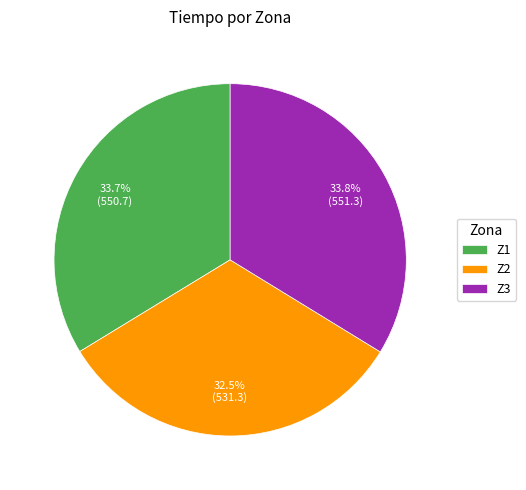

Combined, do Z3 and Z1 account for over 50%?

Yes